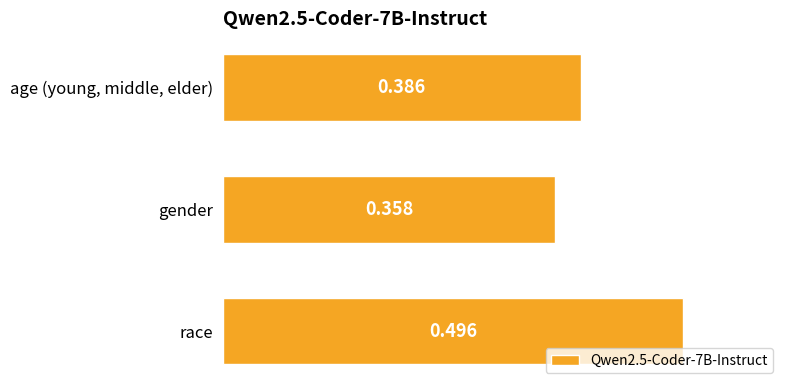

Between gender and race, which is larger?

race